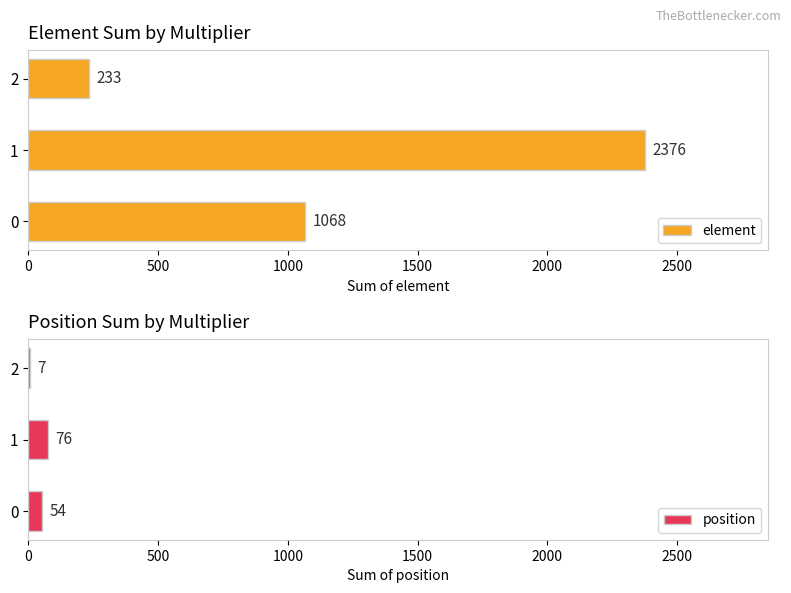

What is the lowest value of the element series?

233